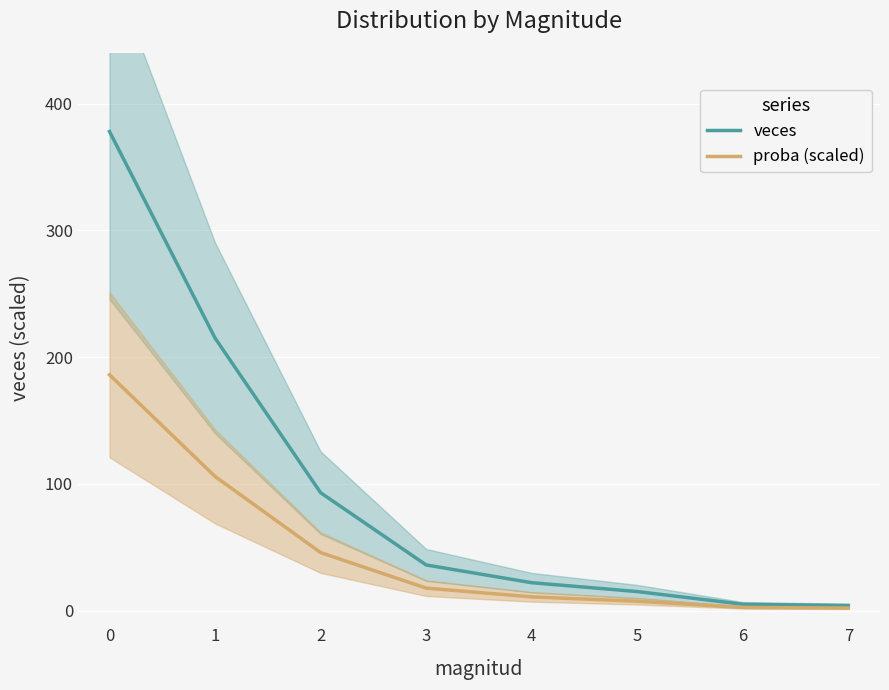

True or false: proba (scaled) has a value of 17.7 at 3.

True